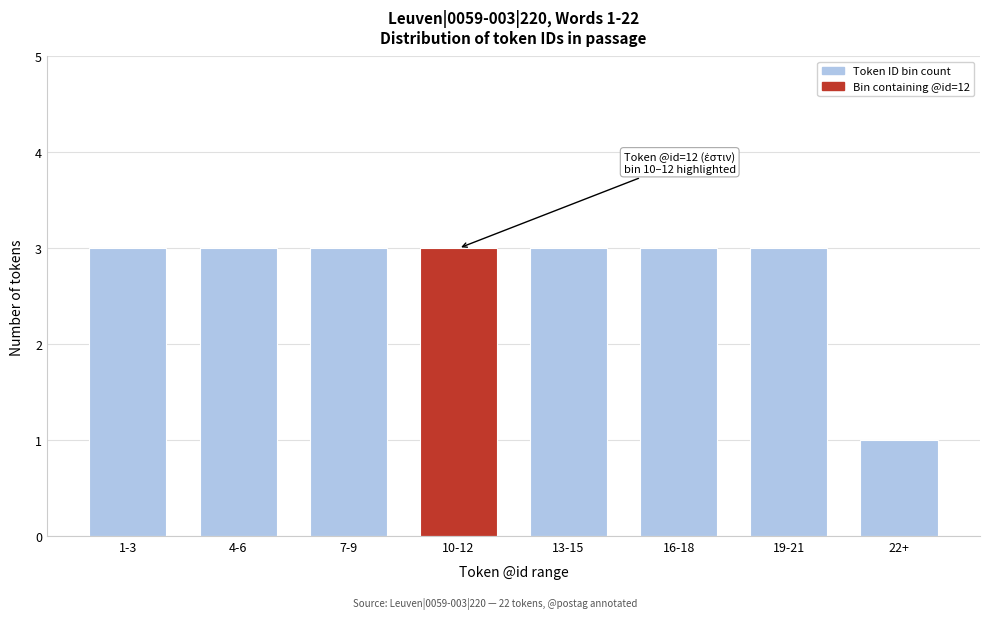

Reading left to right, list all the values displayed in this chart.

3	3	3	3	3	3	3	1